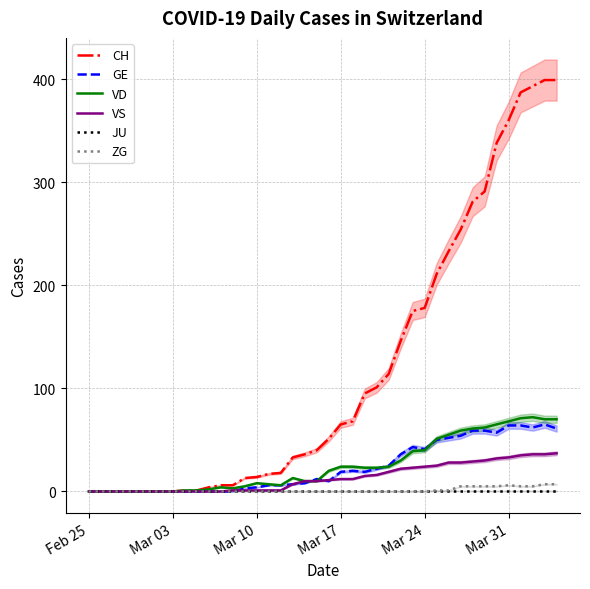

Reading left to right, extract all data points from this chart.

CH: 0	0	0	0	0	0	0	0	1	1	4	6	6	13	14	17	18	33	36	40	51	65	68	95	101	114	146	175	178	211	233	254	281	291	338	360	387	393	399	399
GE: 0	0	0	0	0	0	0	0	0	0	0	0	0	3	4	6	6	7	8	12	10	19	20	19	22	25	36	43	41	50	52	54	59	59	57	64	64	62	65	61
VD: 0	0	0	0	0	0	0	0	1	1	2	4	3	5	8	7	6	13	10	10	20	24	24	23	23	24	30	39	40	51	55	59	61	62	65	68	71	72	70	70
VS: 0	0	0	0	0	0	0	0	0	0	0	0	1	1	1	1	1	7	10	10	11	12	12	15	16	19	22	23	24	25	28	28	29	30	32	33	35	36	36	37
JU: 0	0	0	0	0	0	0	0	0	0	0	0	0	0	0	0	0	0	0	0	0	0	0	0	0	0	0	0	0	0	0	0	0	0	0	0	0	0	0	0
ZG: 0	0	0	0	0	0	0	0	0	0	0	0	0	0	0	0	0	0	0	0	0	0	0	0	0	0	0	0	0	1	1	5	5	5	5	6	5	5	7	7